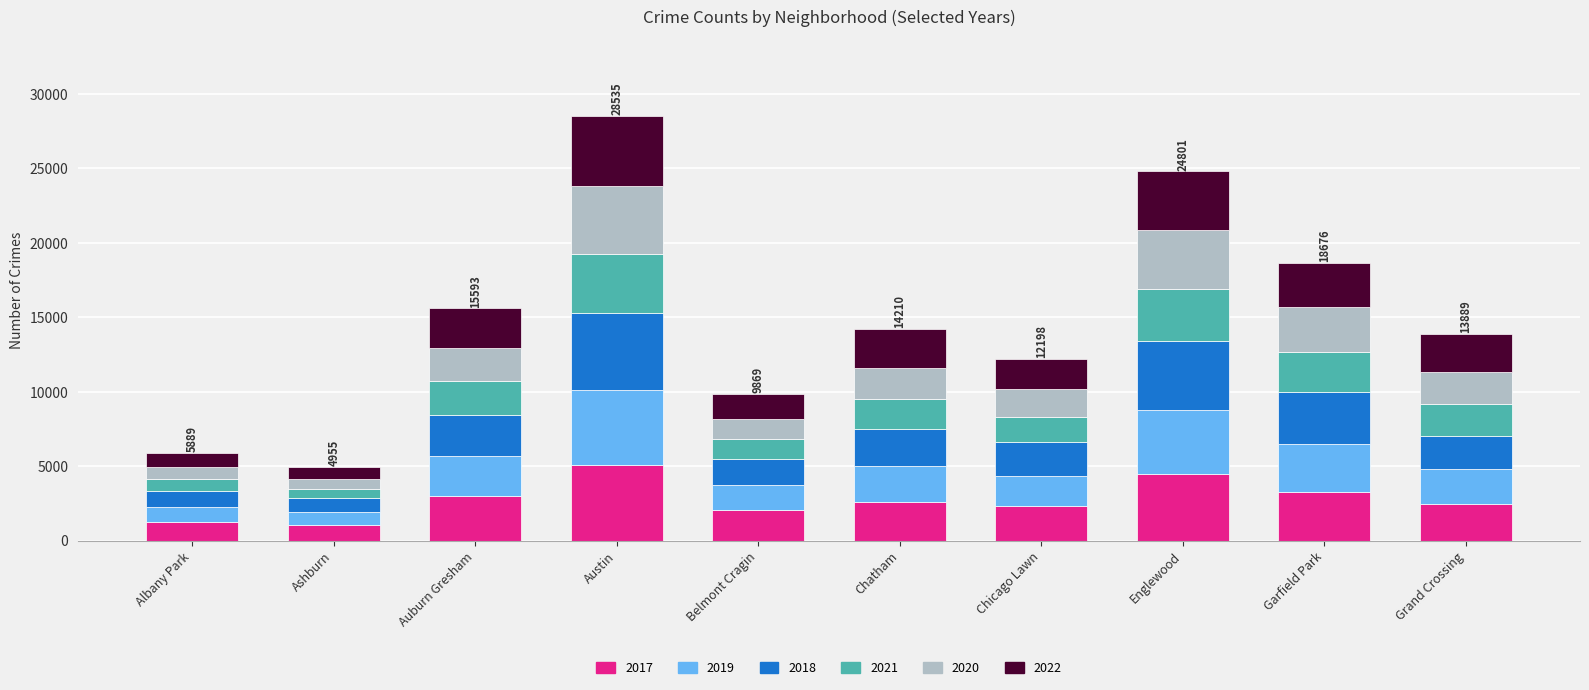

What is the total value across all series at Auburn Gresham?

15593